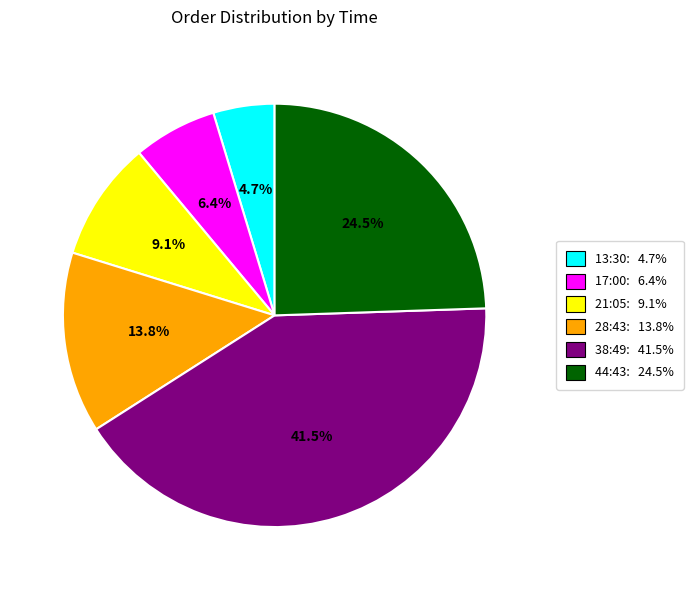

Is there any slice that represents more than half of the pie?

No